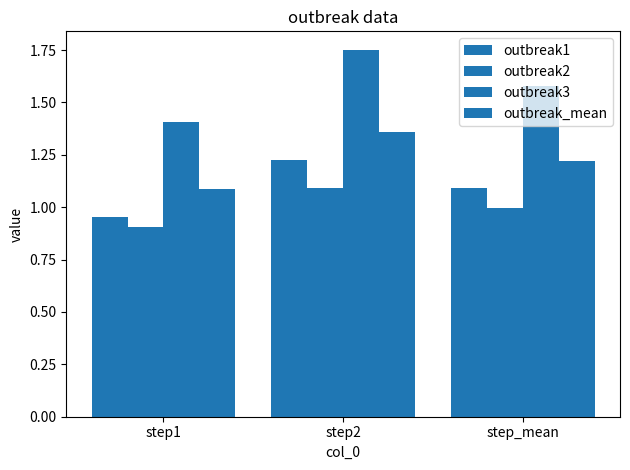

Where is outbreak1 nearest to the value 1?

step1